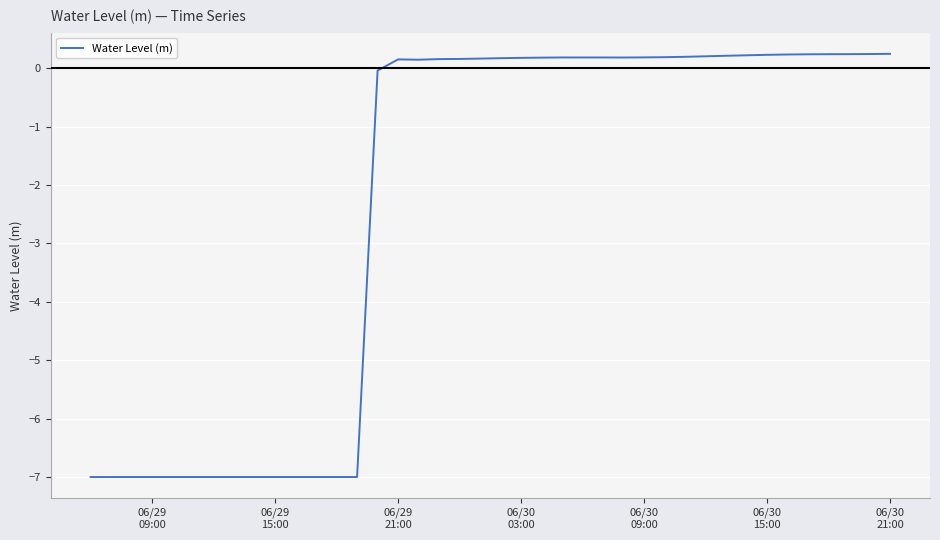

What is the difference between the maximum and minimum values?

7.2